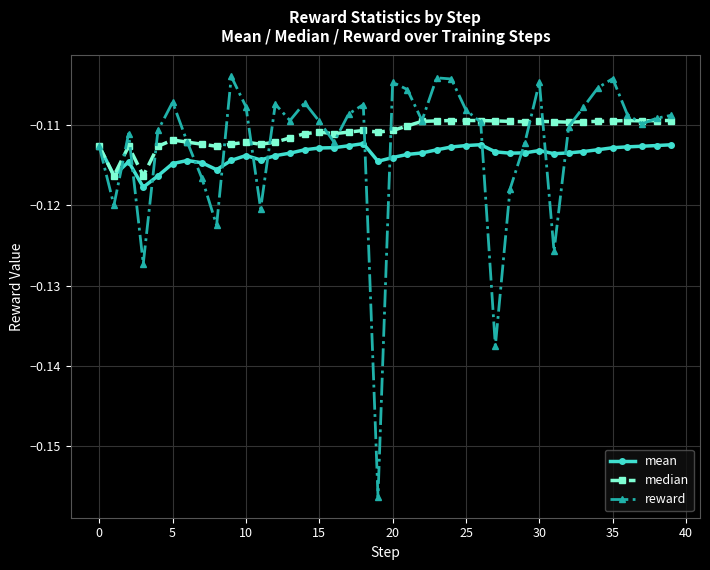

List the series in order of their peak value, lowest first.

mean, median, reward